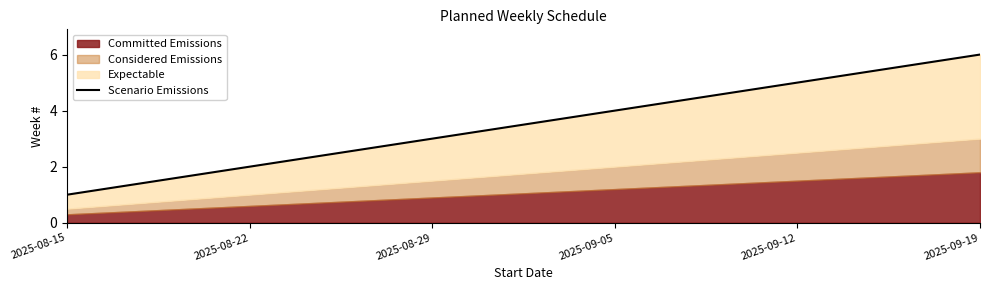

List the labels in order of value, smallest first.

2025-08-15, 2025-08-22, 2025-08-29, 2025-09-05, 2025-09-12, 2025-09-19